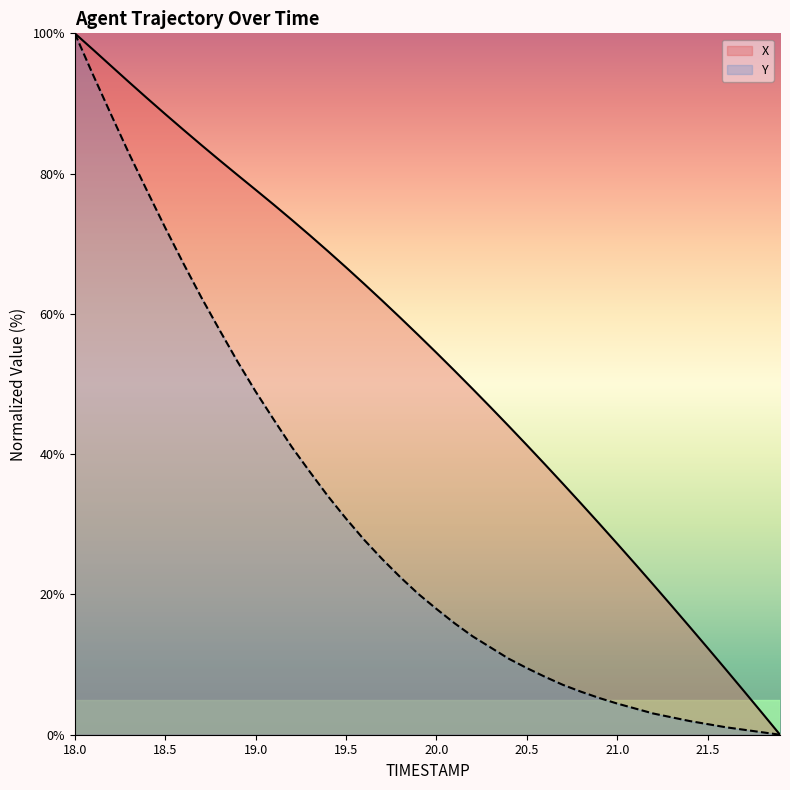

What is the spread (max minus min) of values at 18.9?

26.6